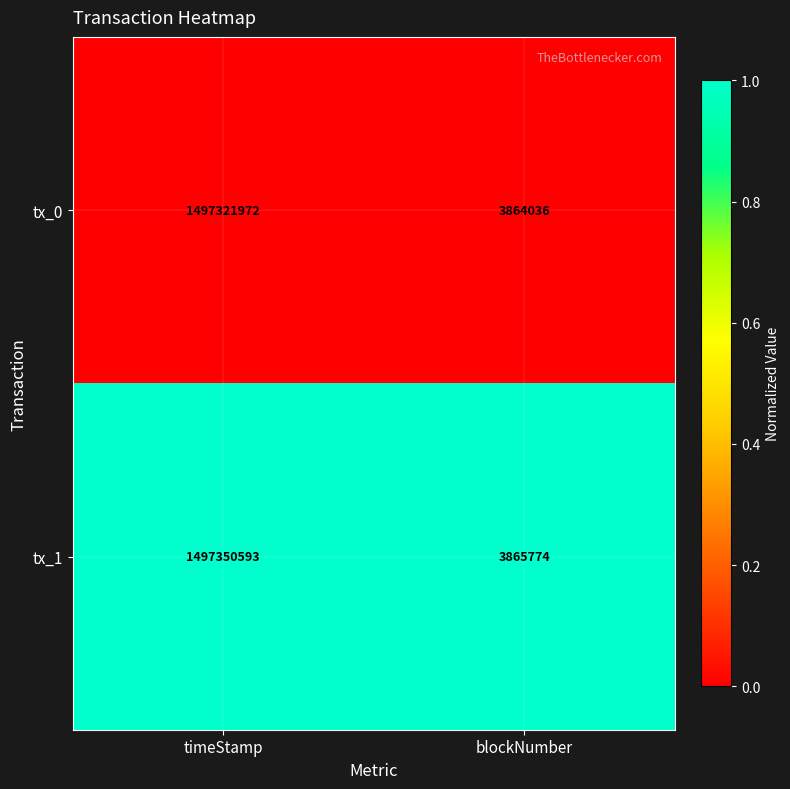

Which series has the largest total across all categories?

tx_1